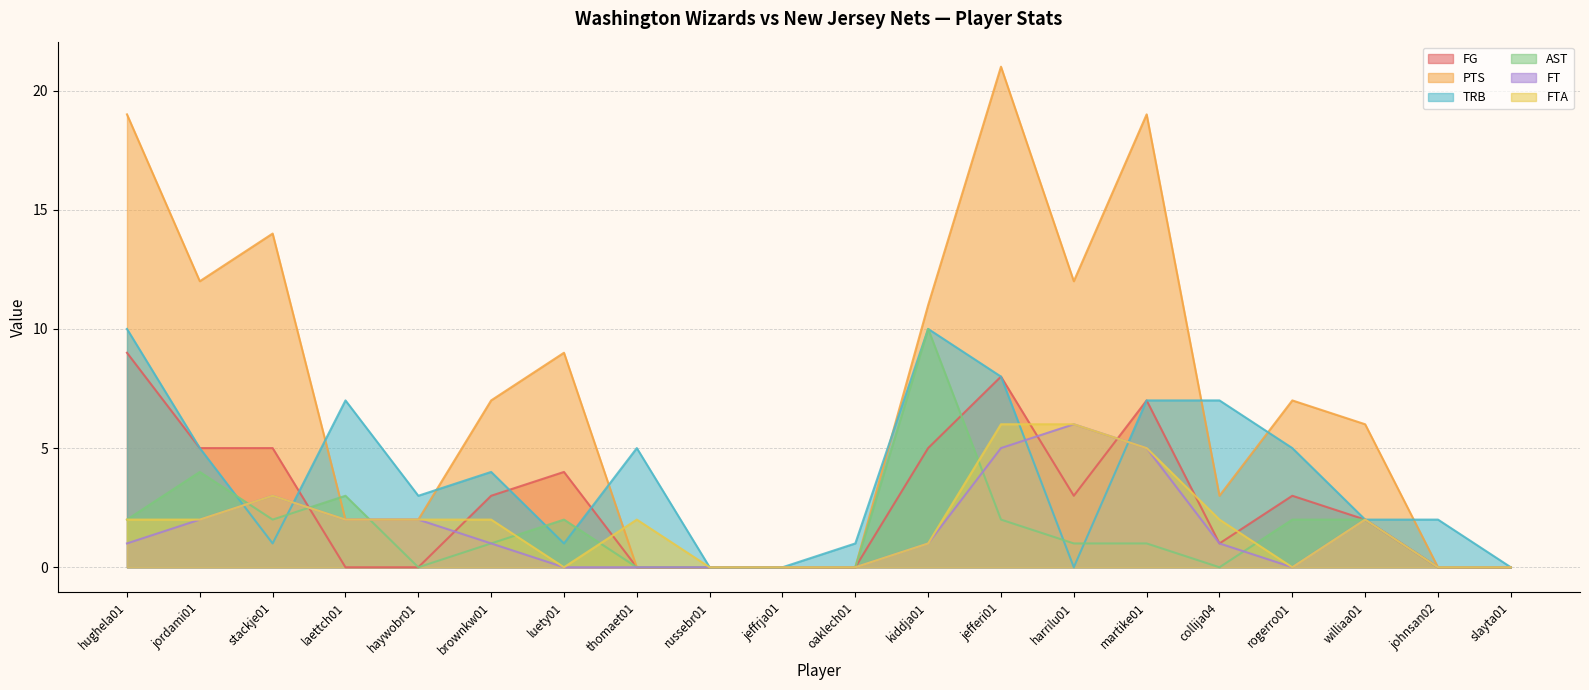

How many categories are shown in the chart?

20